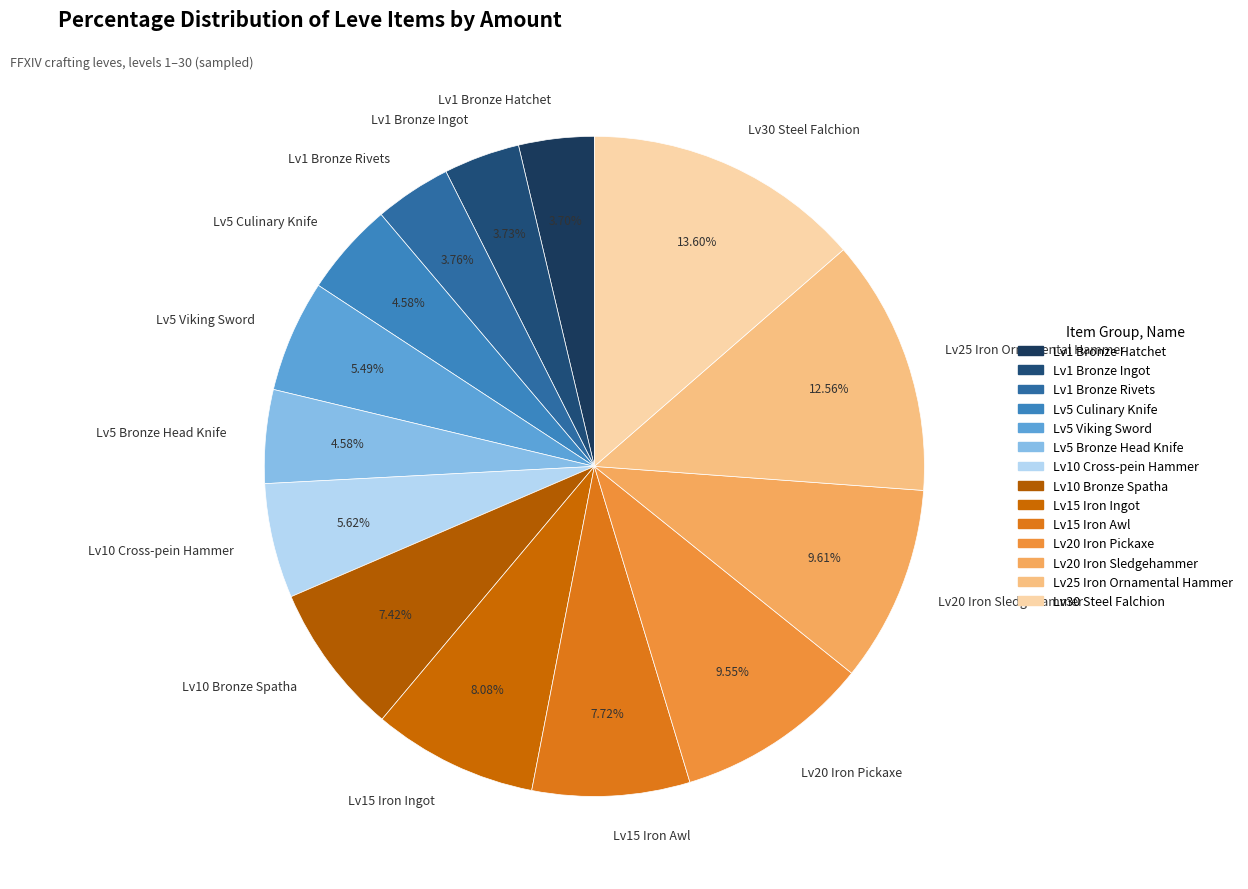

What is the ratio of the value at Lv5 Culinary Knife to the value at Lv1 Bronze Rivets?

1.2